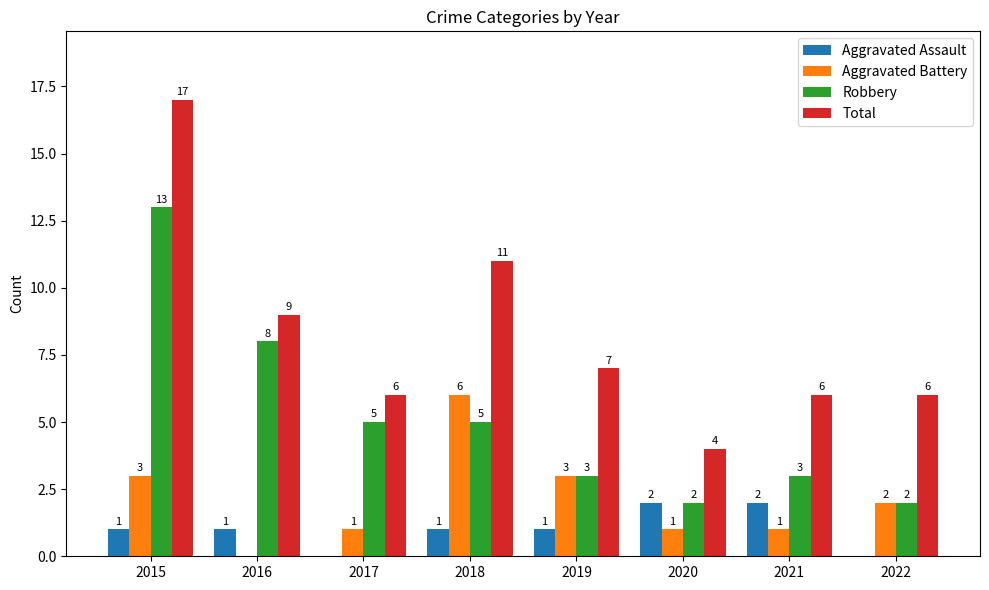

Which series has the largest total across all categories?

Total